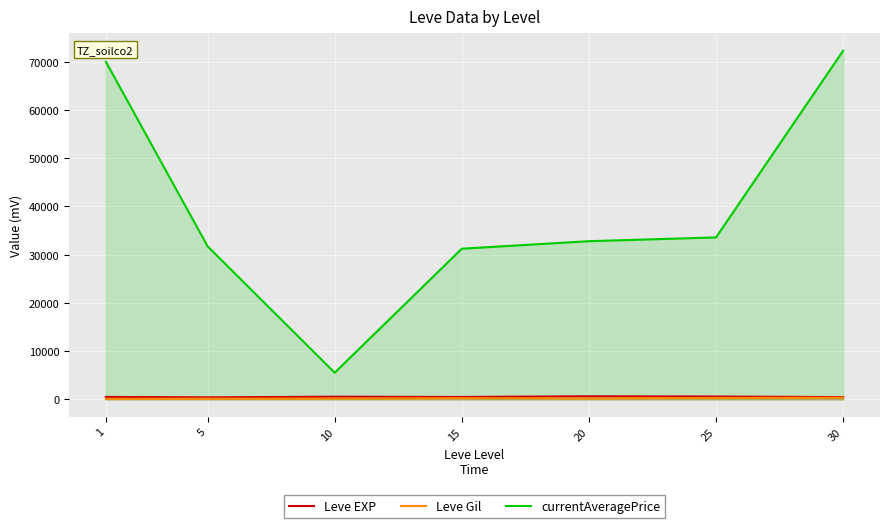

The value of Leve Gil at 30 is 616.9. True or false?

False